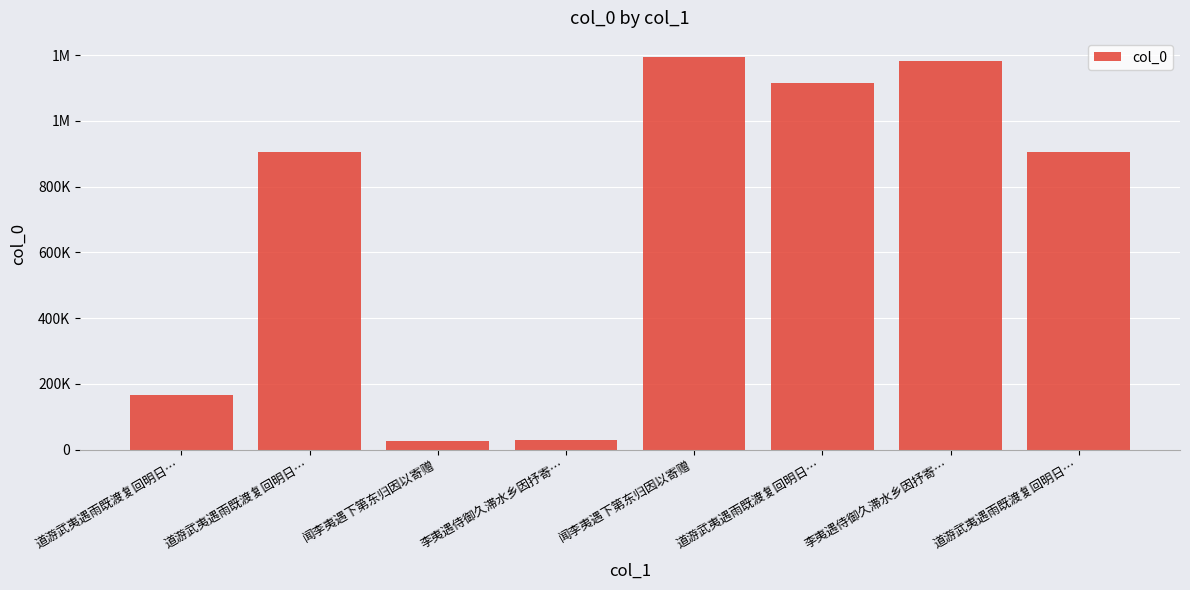

Reading right to left, extract all data points from this chart.

道游武夷遇雨既渡复回明日…=905938	李夷遇侍御久滞水乡因抒寄…=1181266	道游武夷遇雨既渡复回明日…=1114290	闻李夷遇下第东归因以寄赠=1192719	李夷遇侍御久滞水乡因抒寄…=30835	闻李夷遇下第东归因以寄赠=25428	道游武夷遇雨既渡复回明日…=905939	道游武夷遇雨既渡复回明日…=166750